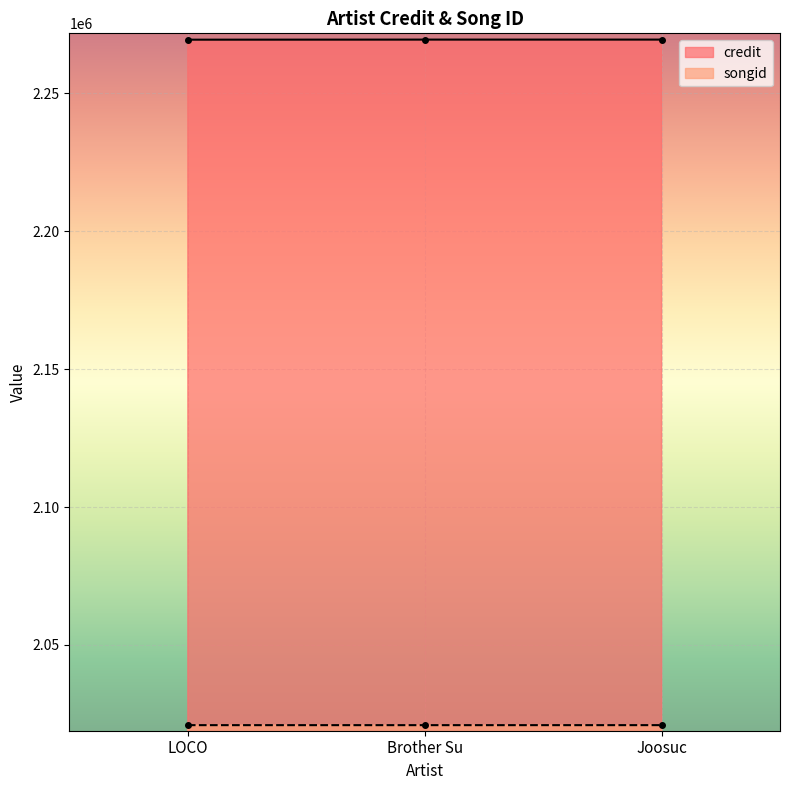

What is the total value across all series at Brother Su?

4290368